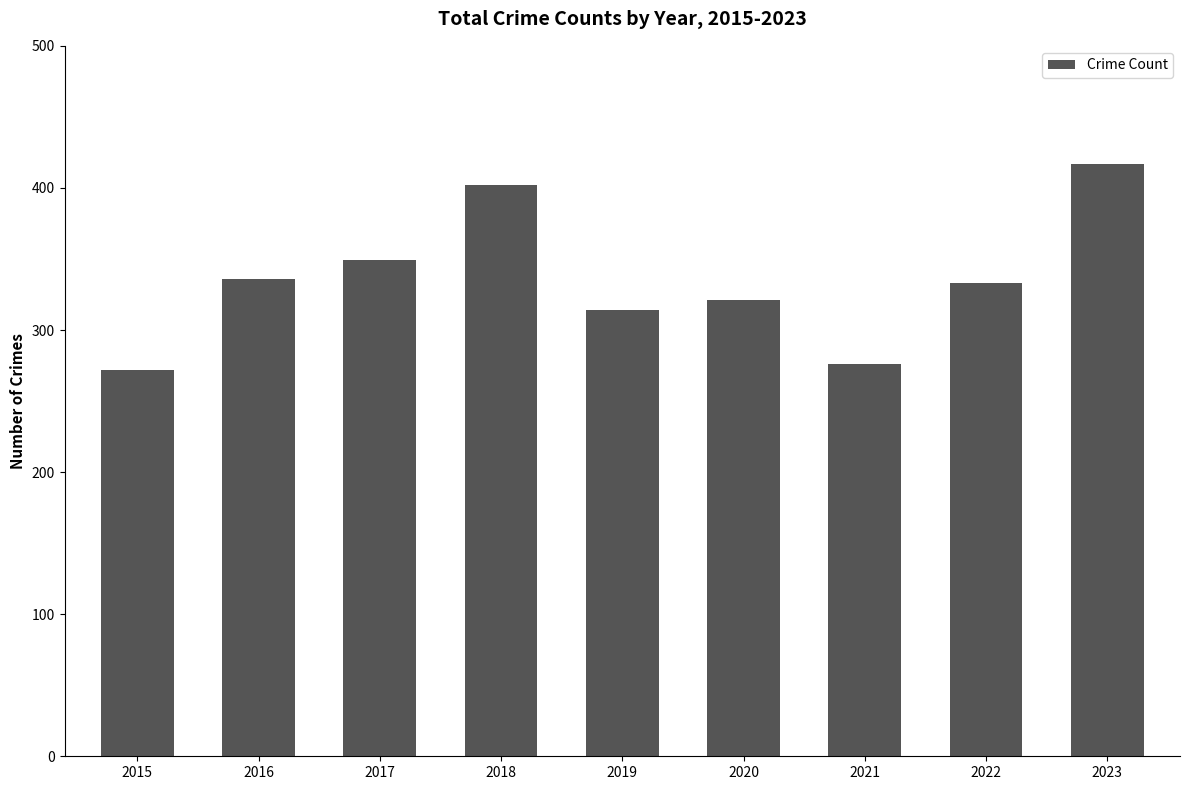

What is the greatest value displayed?

417